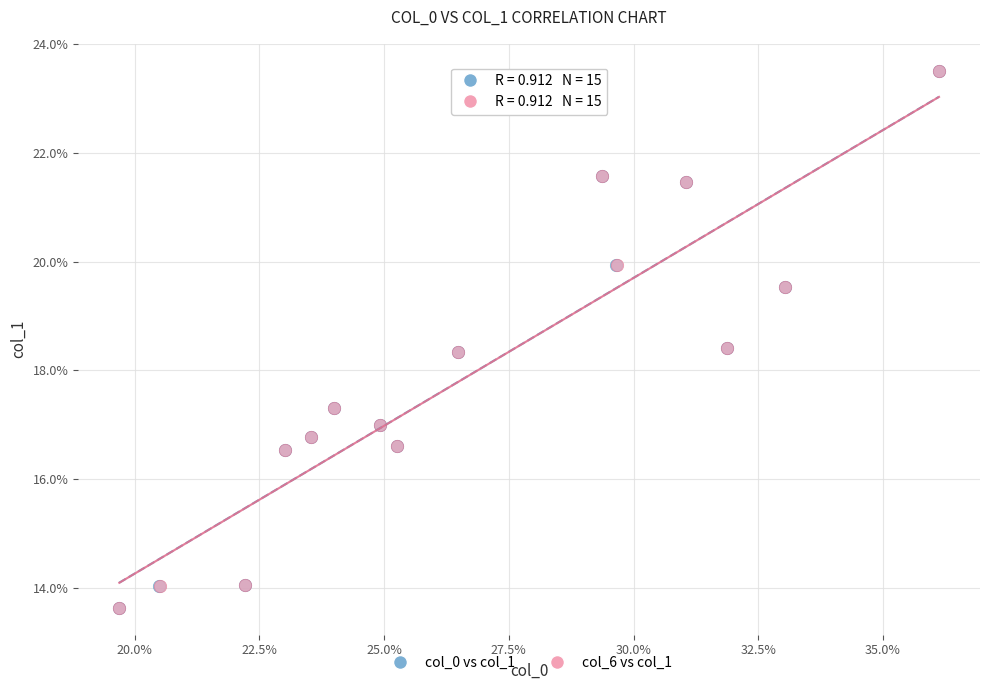

What are all the series names shown in the legend?

col_0 vs col_1, col_6 vs col_1